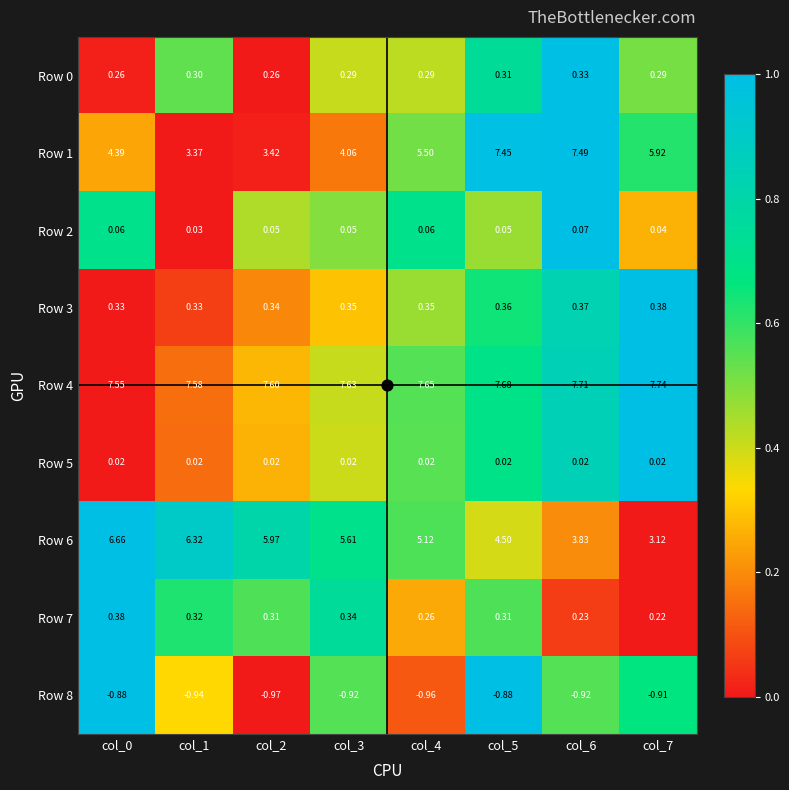

At how many categories does at least one series exceed 0?

8